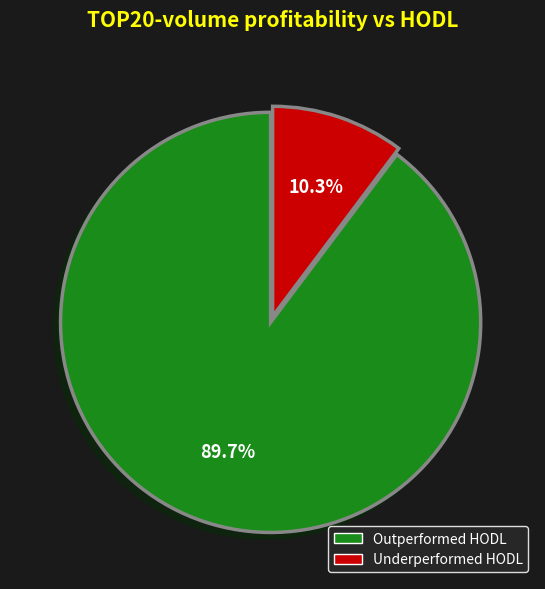

Is there a majority slice in this chart?

Yes